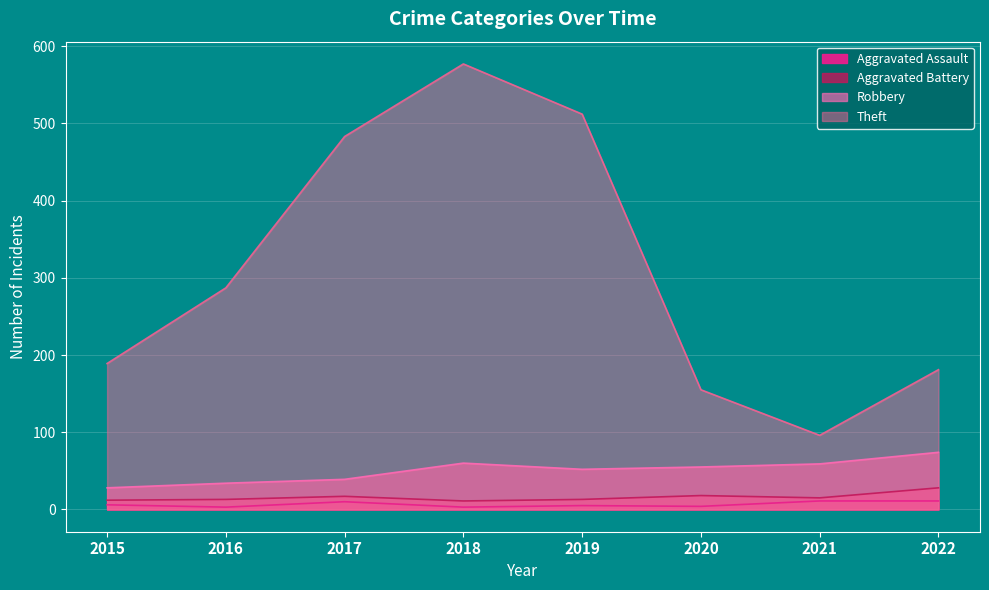

What are all the series names shown in the legend?

Aggravated Assault, Aggravated Battery, Robbery, Theft